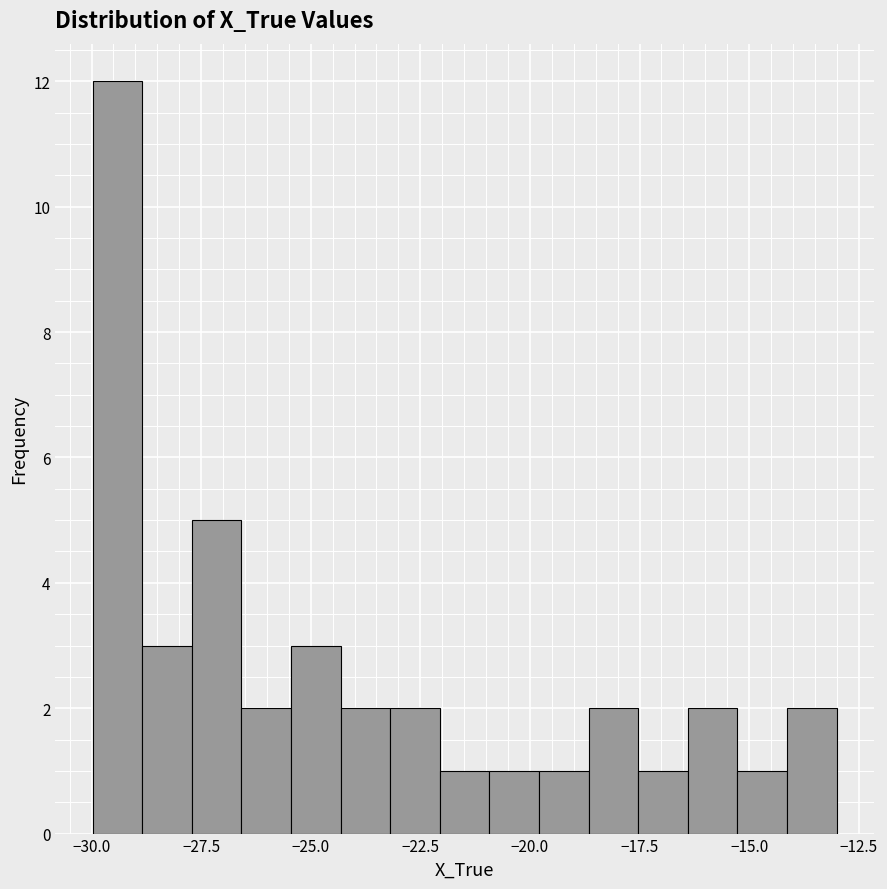

Around what value on the x-axis is the tallest bar? Give the approximate position of its centre, as read against the axis.

-29.5